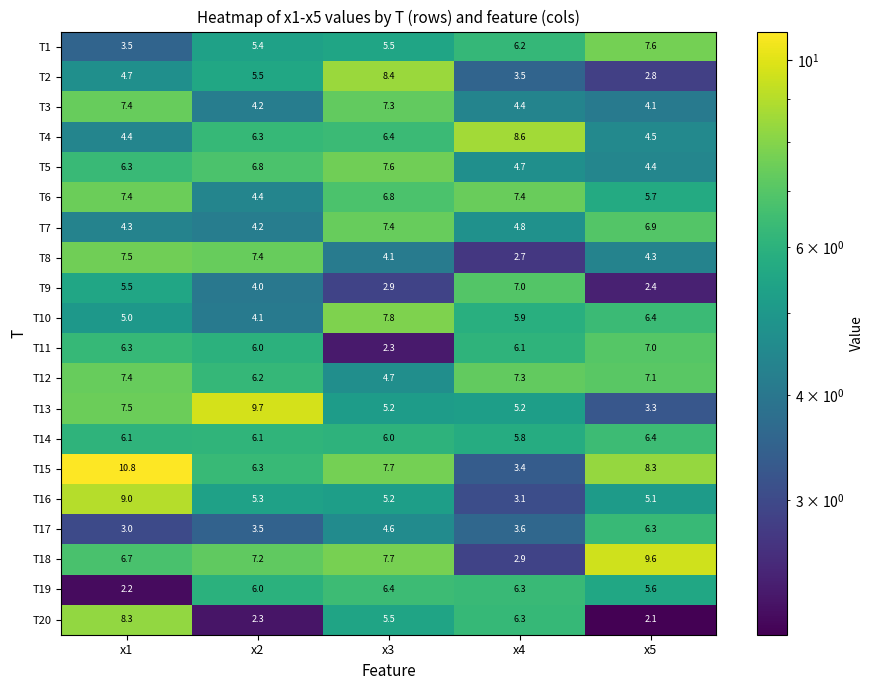

List the labels in order of T1 value, largest first.

x5, x4, x3, x2, x1